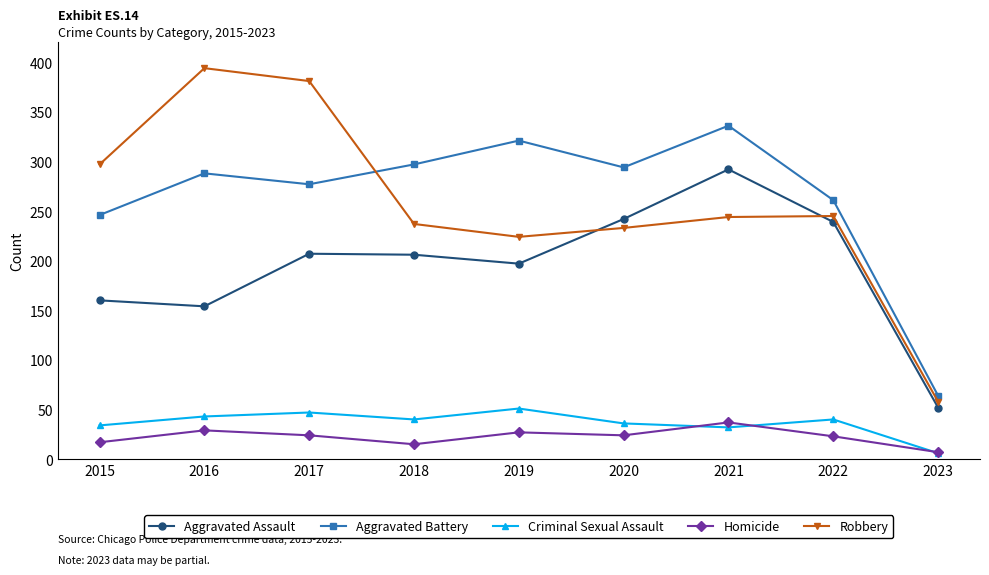

What is the highest value of the Aggravated Battery series?

336